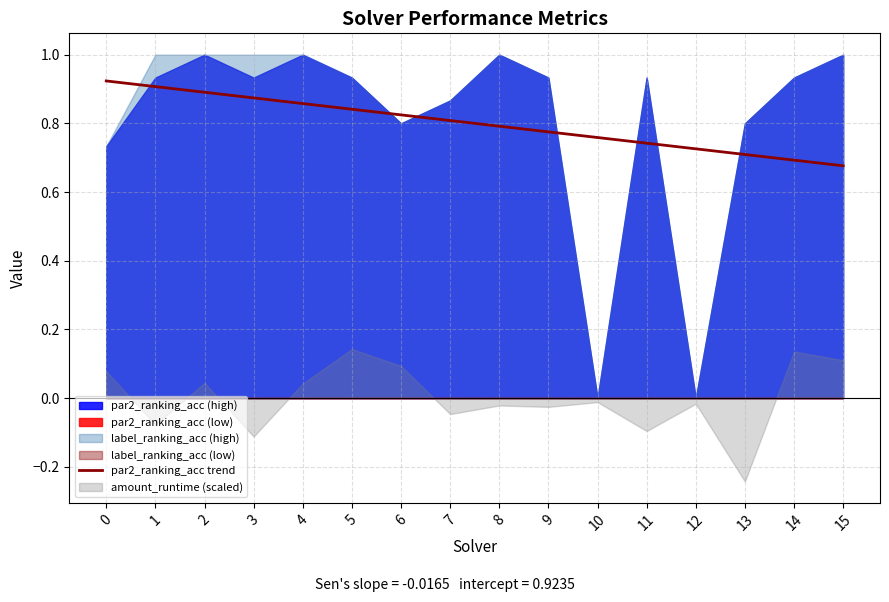

The value at 6 is 1.4. True or false?

False